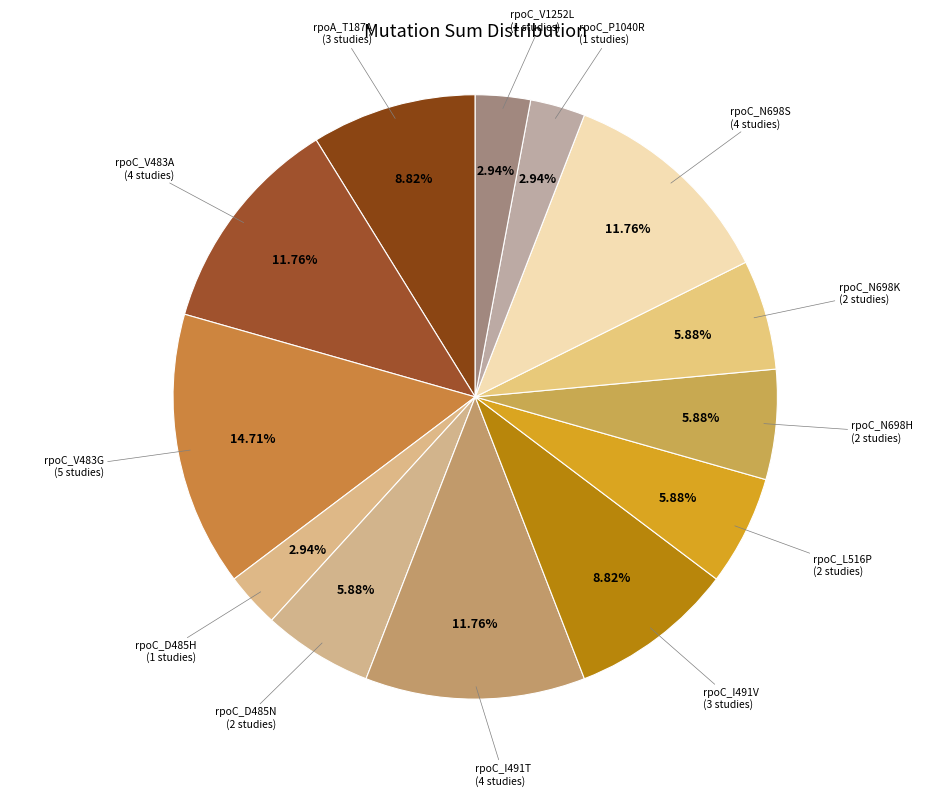

To the nearest percent, what is the average slice percentage?

8%